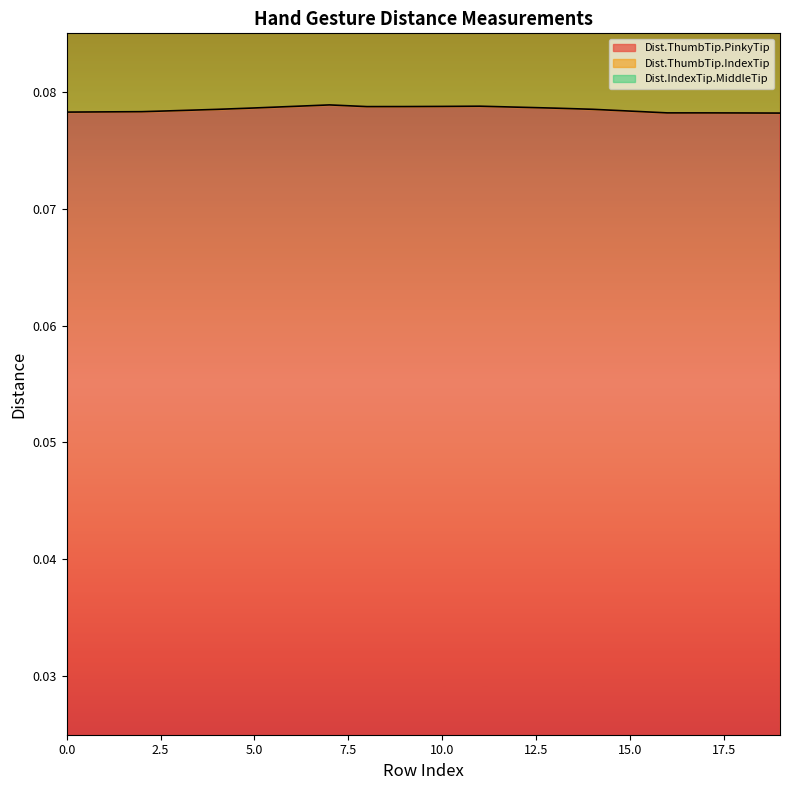

In Dist.IndexTip.MiddleTip, how many points are higher than both neighbors (excluding endpoints)?

1